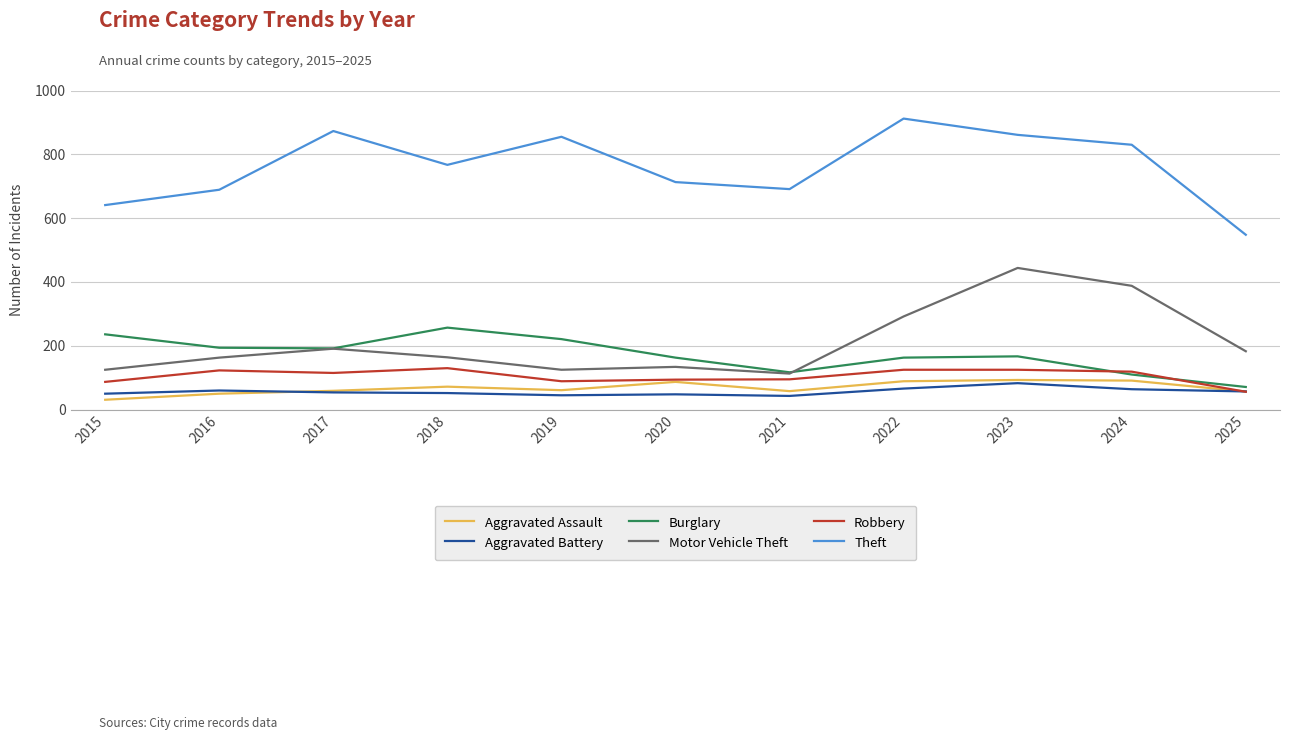

What is the smallest value displayed?

31